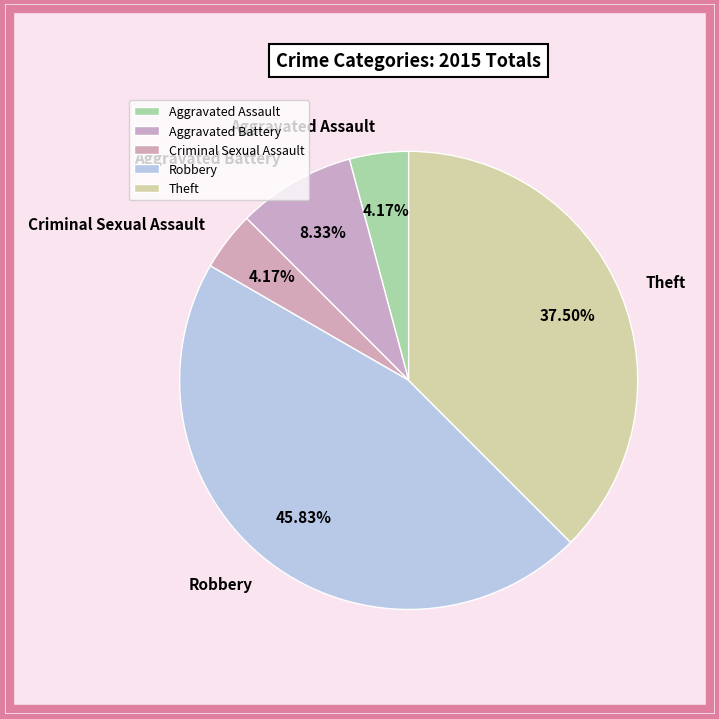

Is the sum of Robbery and Aggravated Battery greater than half?

Yes